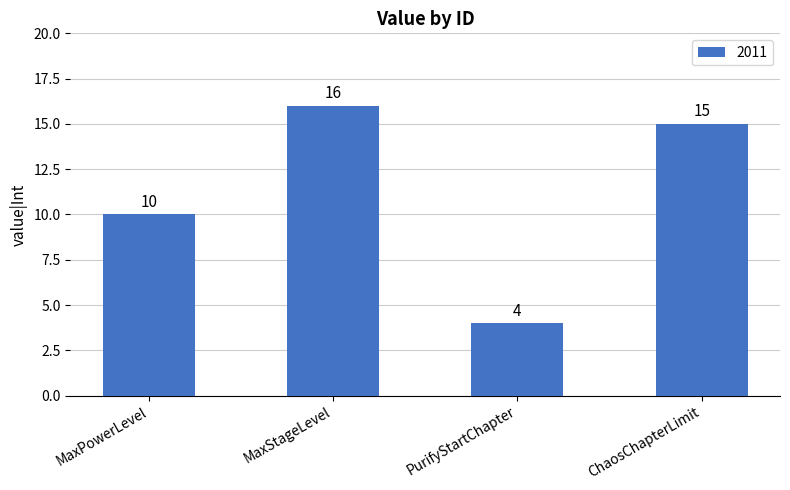

How many values are below 15?

2